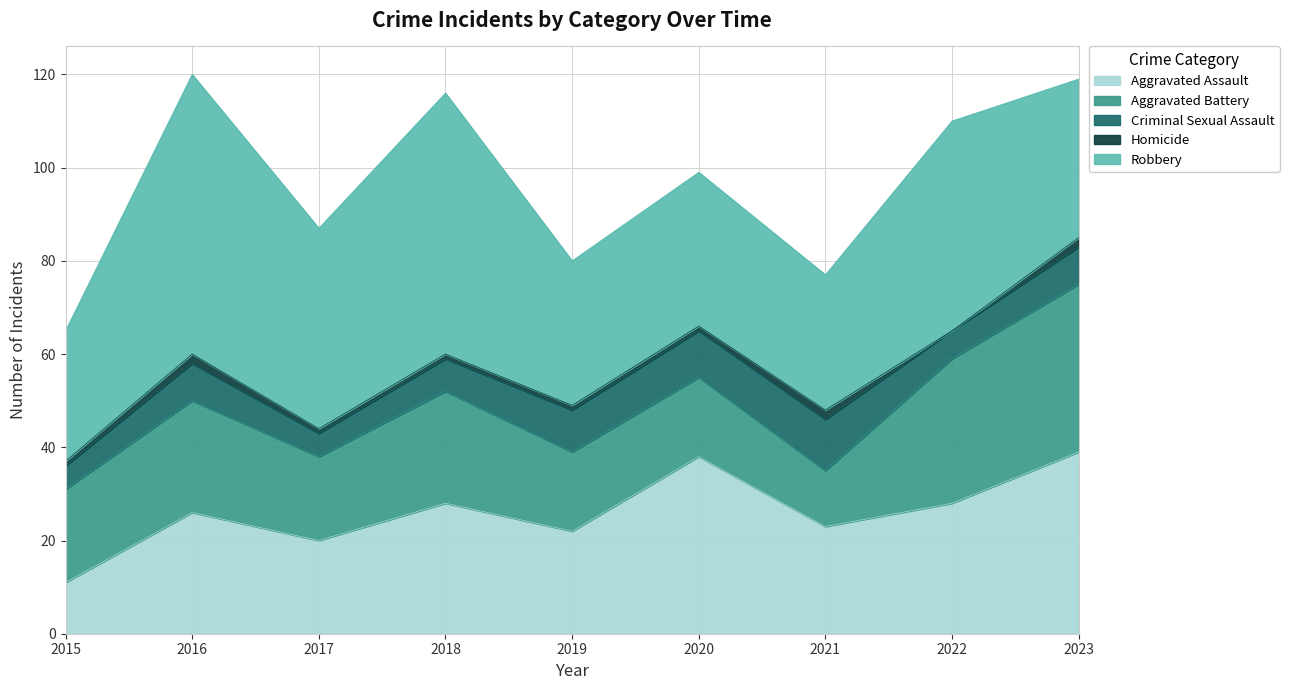

Is the value of Aggravated Assault at 2019 greater than the value of Criminal Sexual Assault at 2017?

Yes